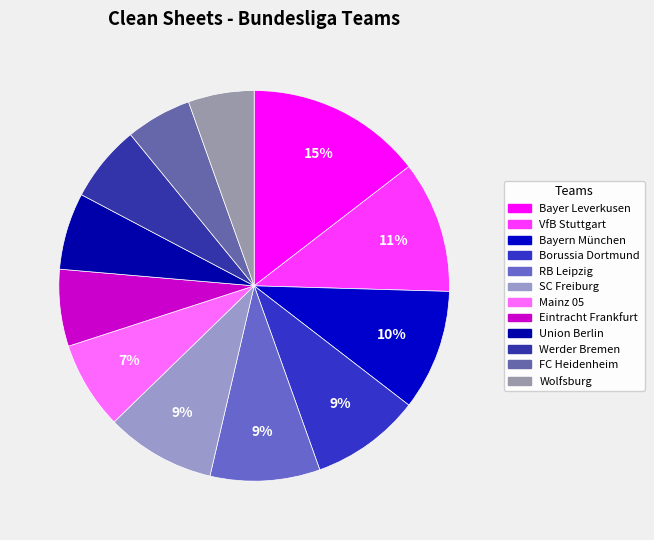

The Bayer Leverkusen slice represents 15% of the pie. True or false?

True